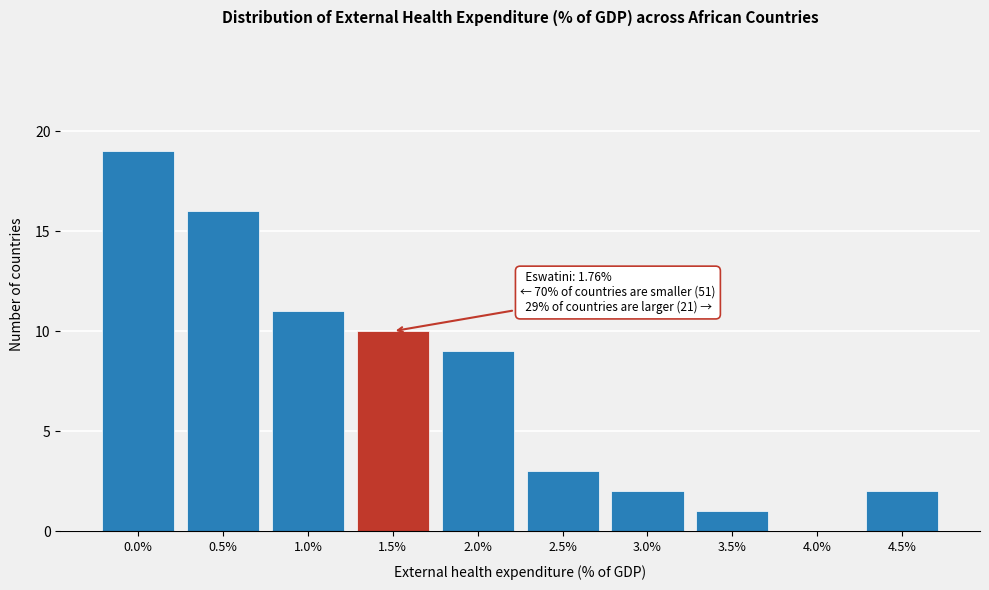

Reading right to left, what are all the values shown in this chart?

4.5%=2	4.0%=0	3.5%=1	3.0%=2	2.5%=3	2.0%=9	1.5%=10	1.0%=11	0.5%=16	0.0%=19